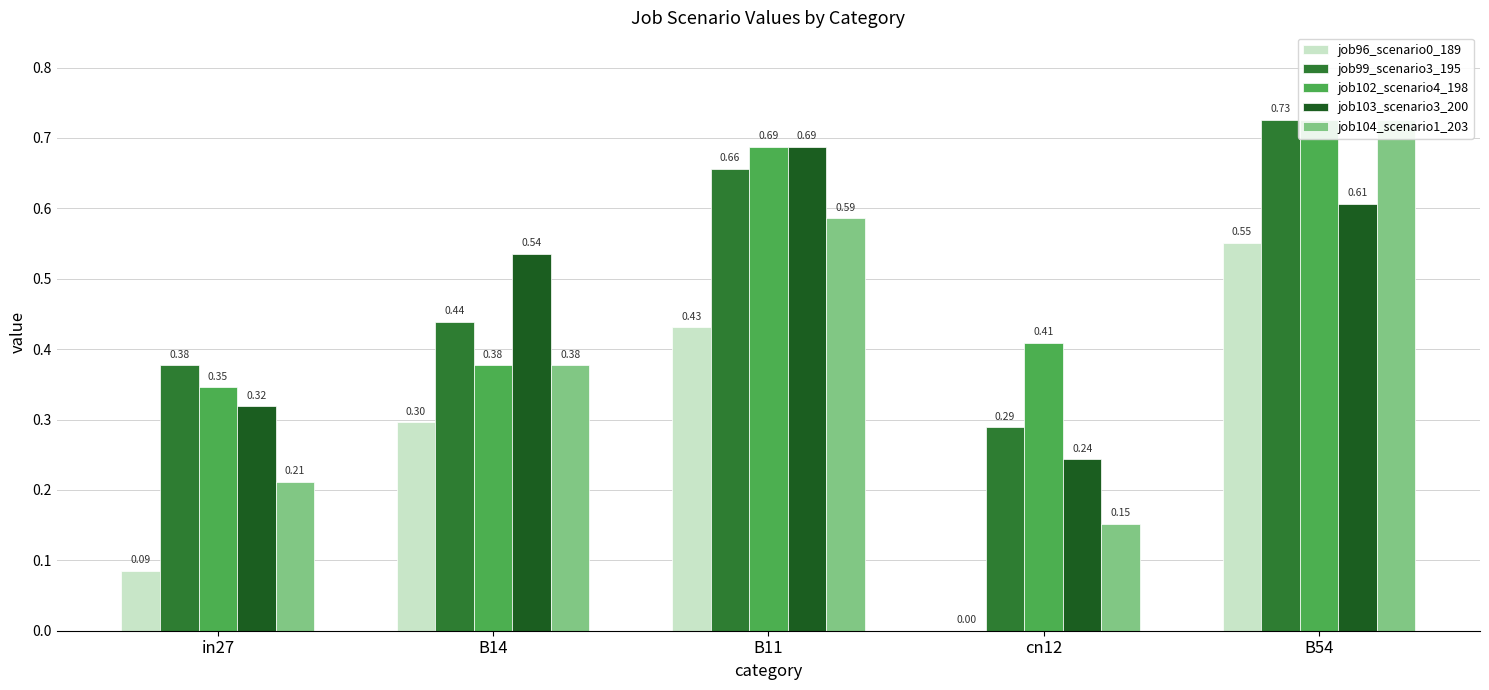

Which series changed the most between B14 and cn12?

job96_scenario0_189